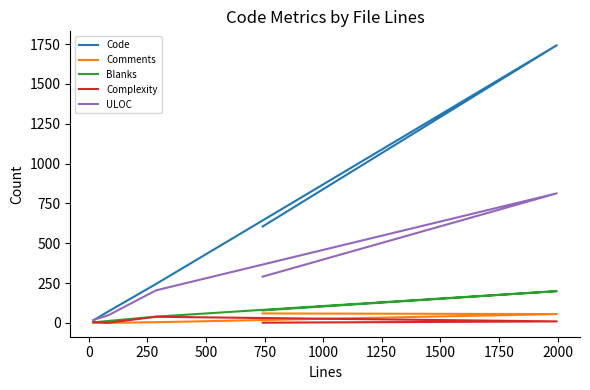

The Complexity series shows 1 at −250. True or false?

False